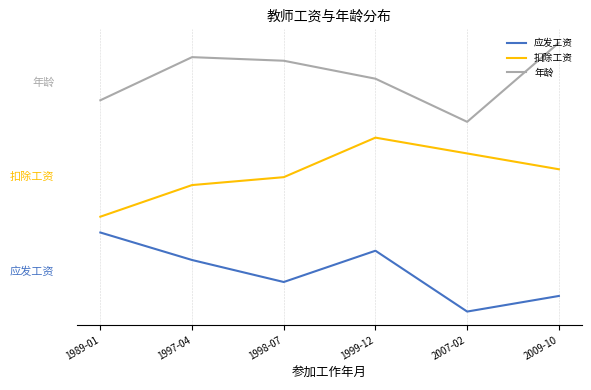

Rank the series by their maximum value, from lowest to highest.

应发工资, 扣除工资, 年龄